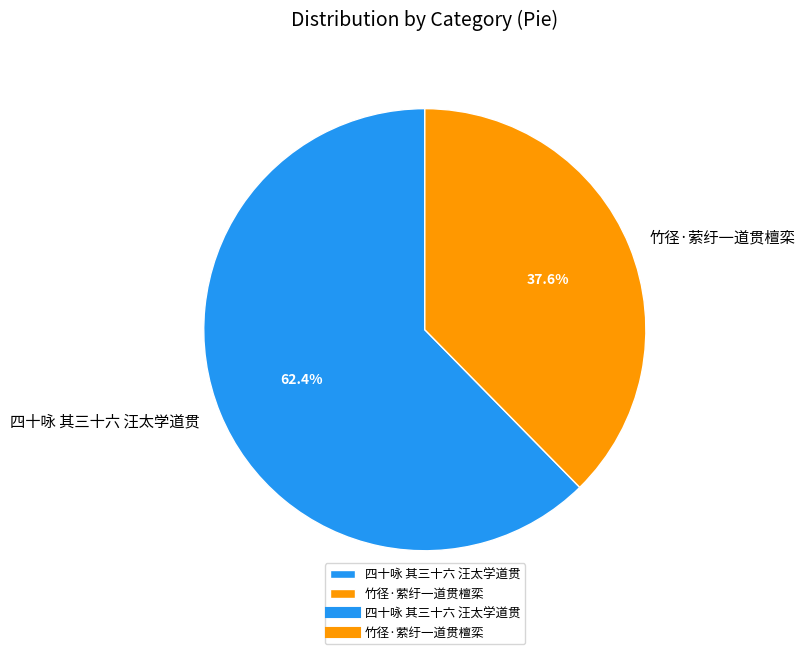

Rank the categories by value from lowest to highest.

竹径·萦纡一道贯檀栾, 四十咏 其三十六 汪太学道贯